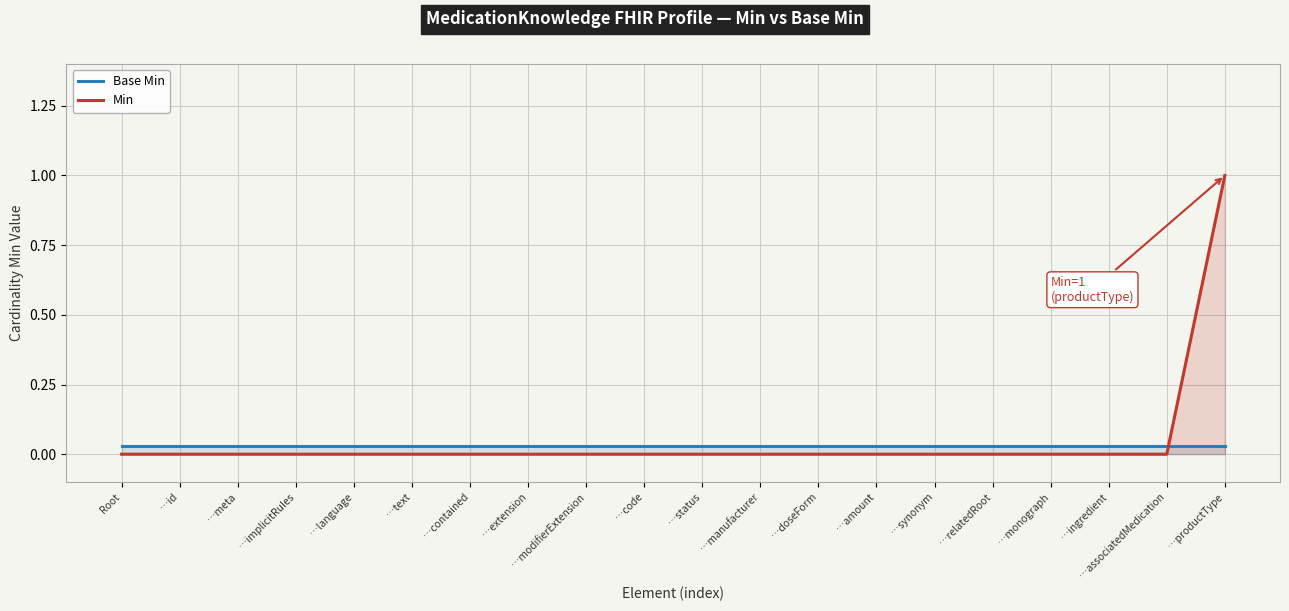

Reading left to right, what are all the values shown in this chart?

Base Min: Root=0.0	…id=0.0	…meta=0.0	…implicitRules=0.0	…language=0.0	…text=0.0	…contained=0.0	…extension=0.0	…modifierExtension=0.0	…code=0.0	…status=0.0	…manufacturer=0.0	…doseForm=0.0	…amount=0.0	…synonym=0.0	…relatedRoot=0.0	…monograph=0.0	…ingredient=0.0	…associatedMedication=0.0	…productType=0.0
Min: Root=0.0	…id=0.0	…meta=0.0	…implicitRules=0.0	…language=0.0	…text=0.0	…contained=0.0	…extension=0.0	…modifierExtension=0.0	…code=0.0	…status=0.0	…manufacturer=0.0	…doseForm=0.0	…amount=0.0	…synonym=0.0	…relatedRoot=0.0	…monograph=0.0	…ingredient=0.0	…associatedMedication=0.0	…productType=1.0